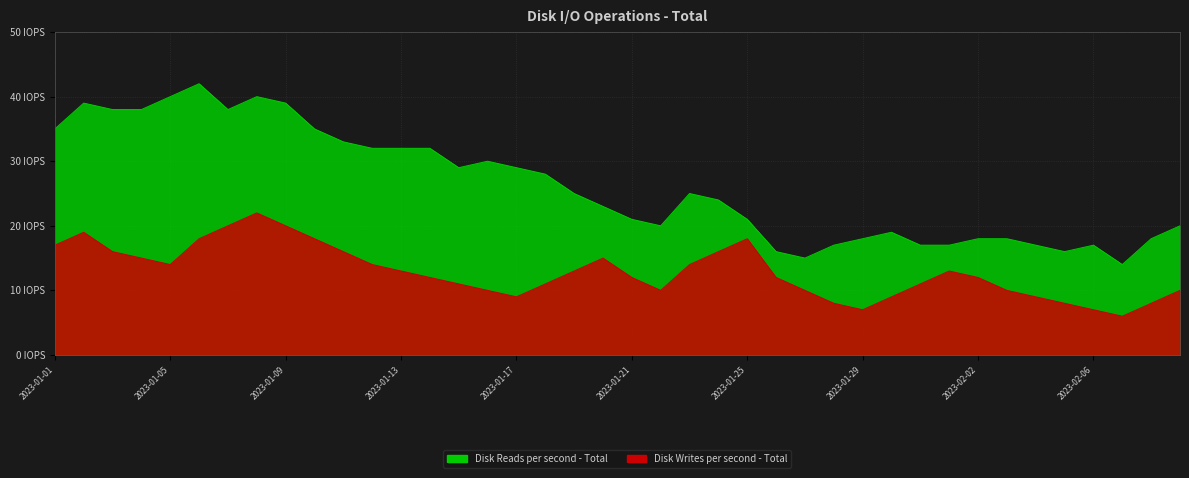

What position from the left is 2023-01-01?

1